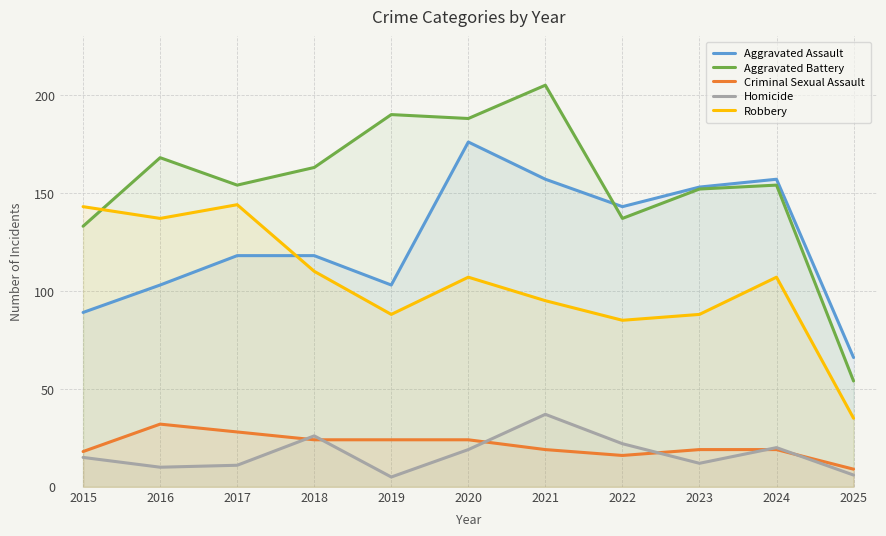

List the labels in order of Robbery value, largest first.

2017, 2015, 2016, 2018, 2020, 2024, 2021, 2019, 2023, 2022, 2025